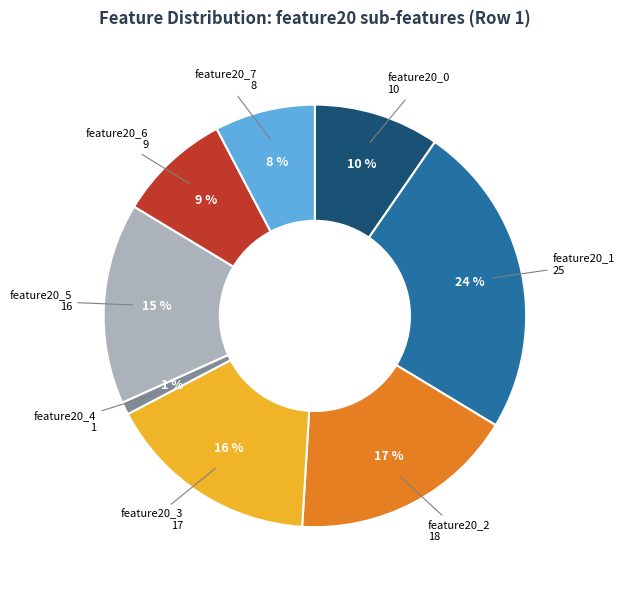

How many segments does this pie chart have?

8